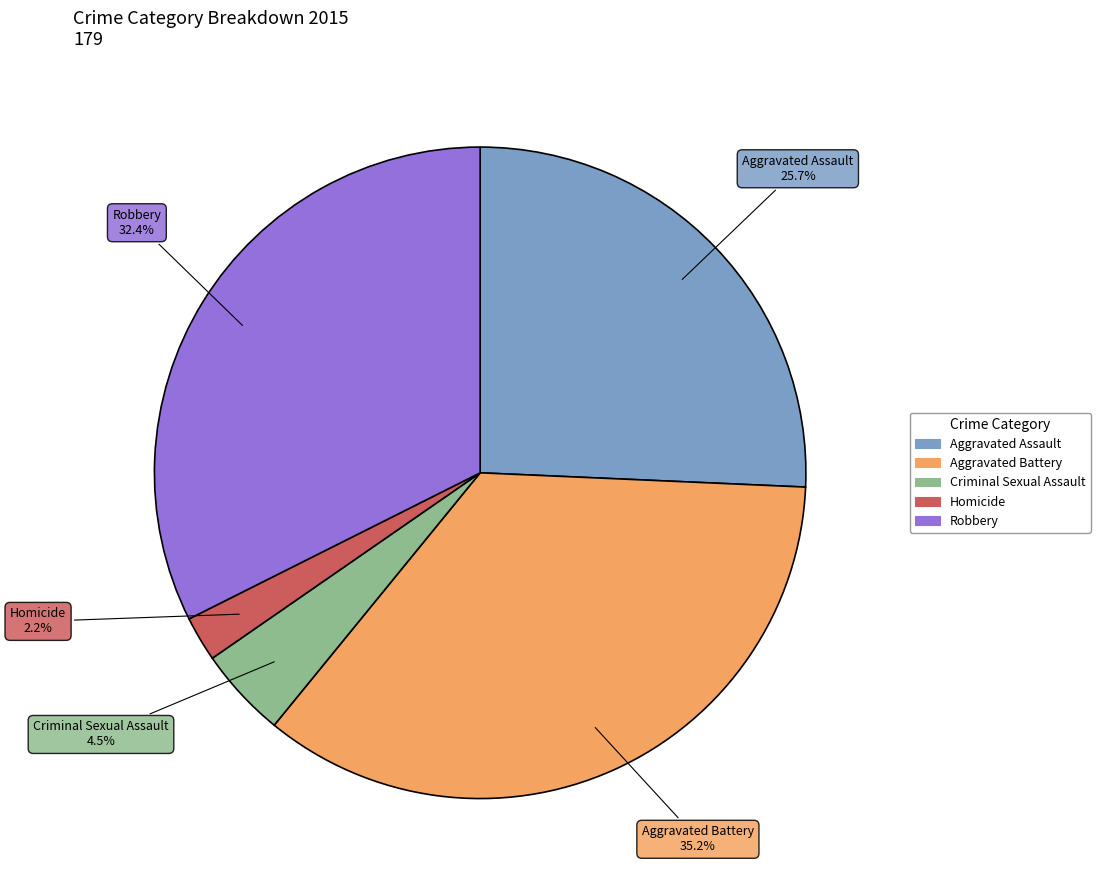

How many segments does this pie chart have?

5